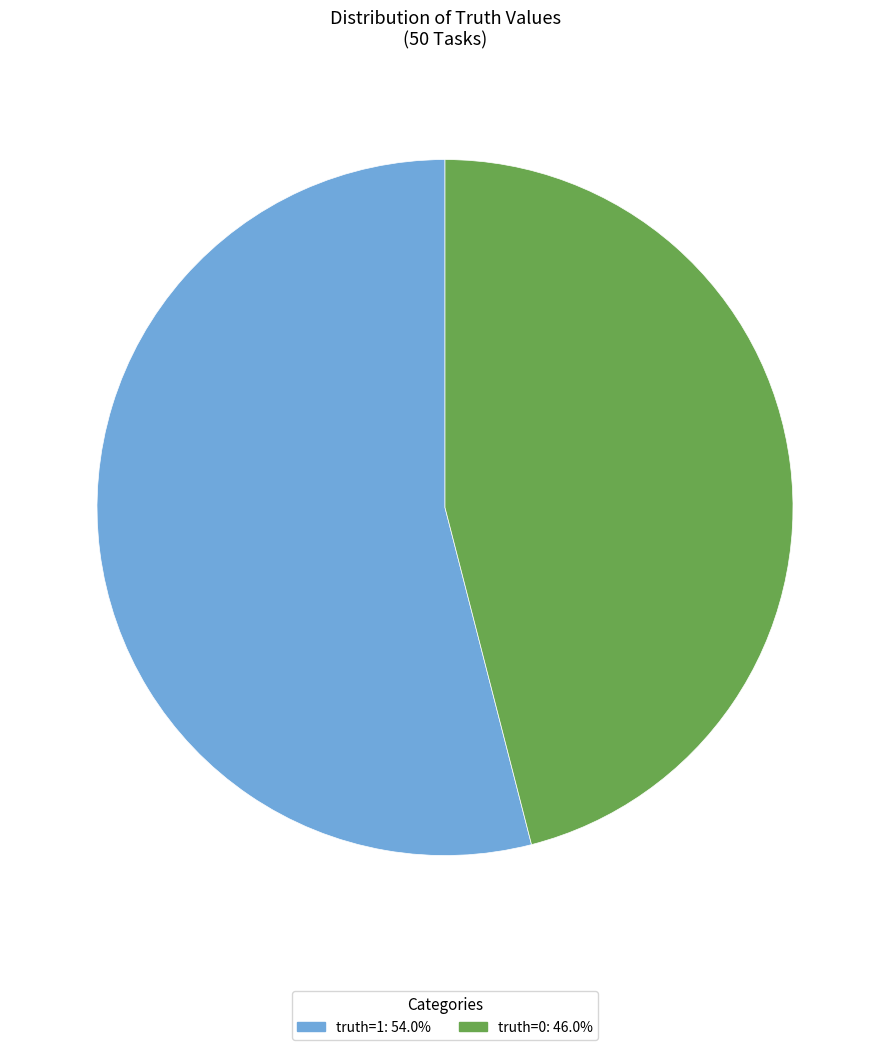

Rank the categories by value from lowest to highest.

truth=0, truth=1